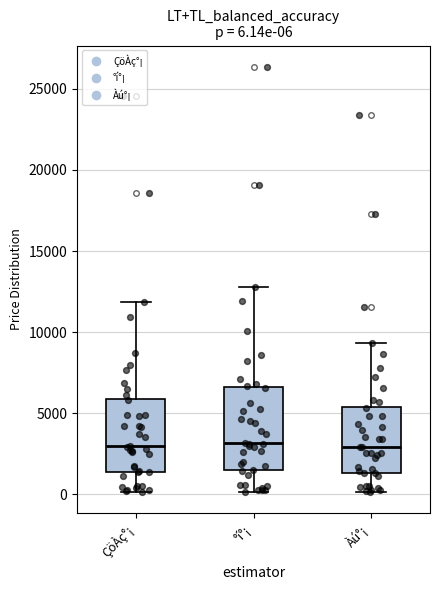

Comparing the boxes themselves (not the whiskers), which one is the tallest?

°í°¡